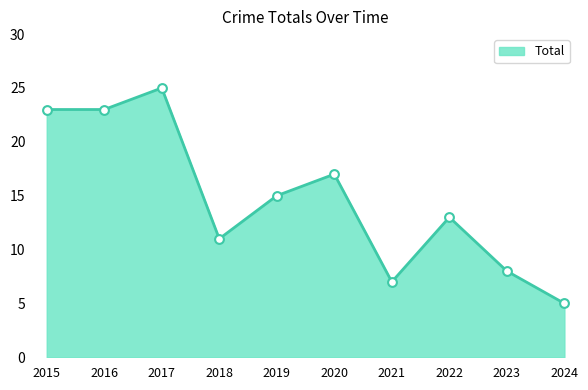

What is the change in value from 2016 to 2023?

-15